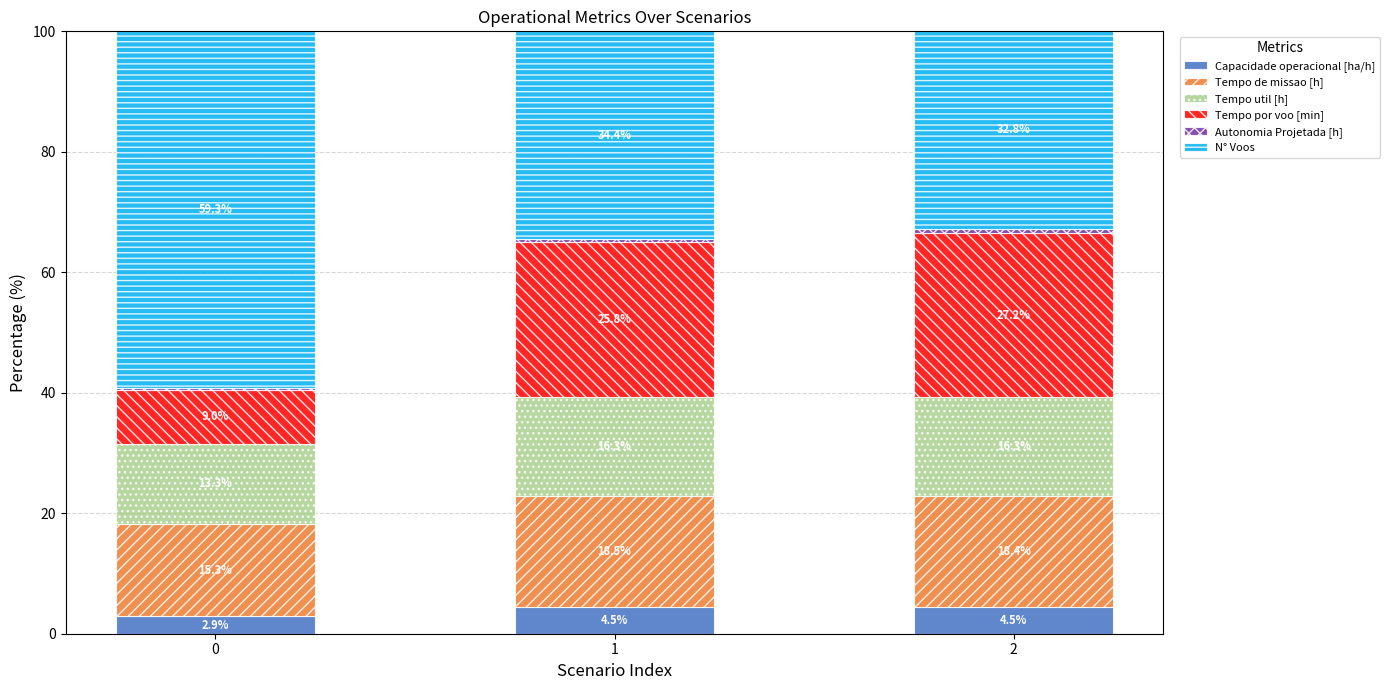

What is the total value across all series at 0?

100.0